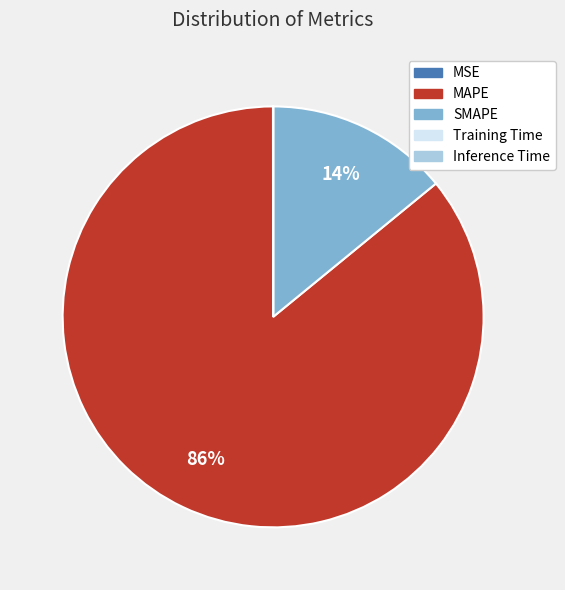

To the nearest percent, what is the difference between the MAPE and SMAPE slice percentages?

72%